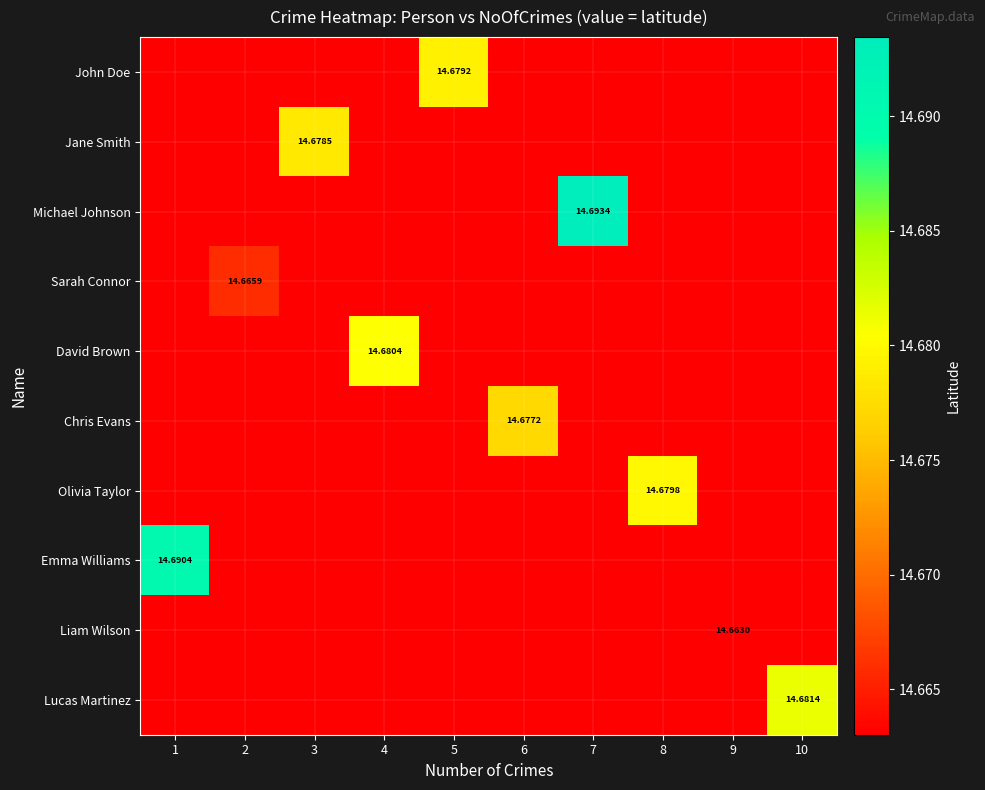

What is the difference between the highest and lowest values at 4?

14.7